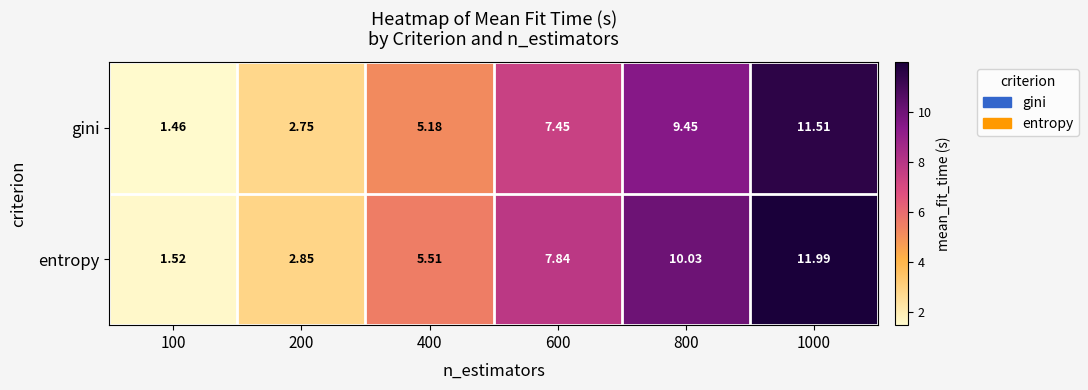

List the series in order of their overall mean, lowest first.

gini, entropy